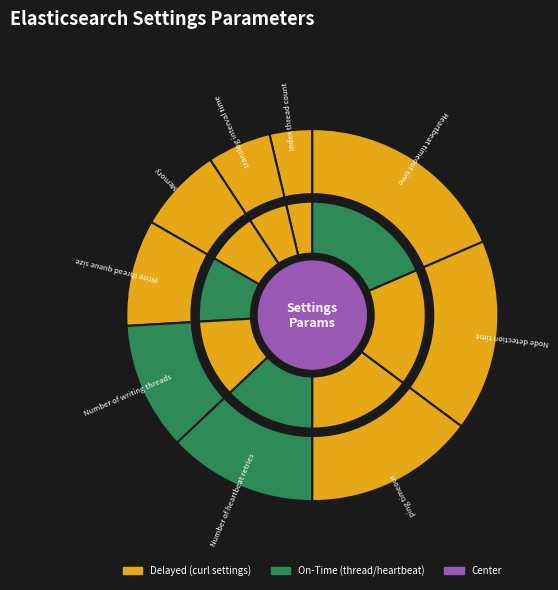

Rank the categories by value from highest to lowest.

Heartbeat timeout time, Node detection time, ping timeout, Number of heartbeat retries, Number of writing threads, Write thread queue size, Memory, translog interval time, Index thread count